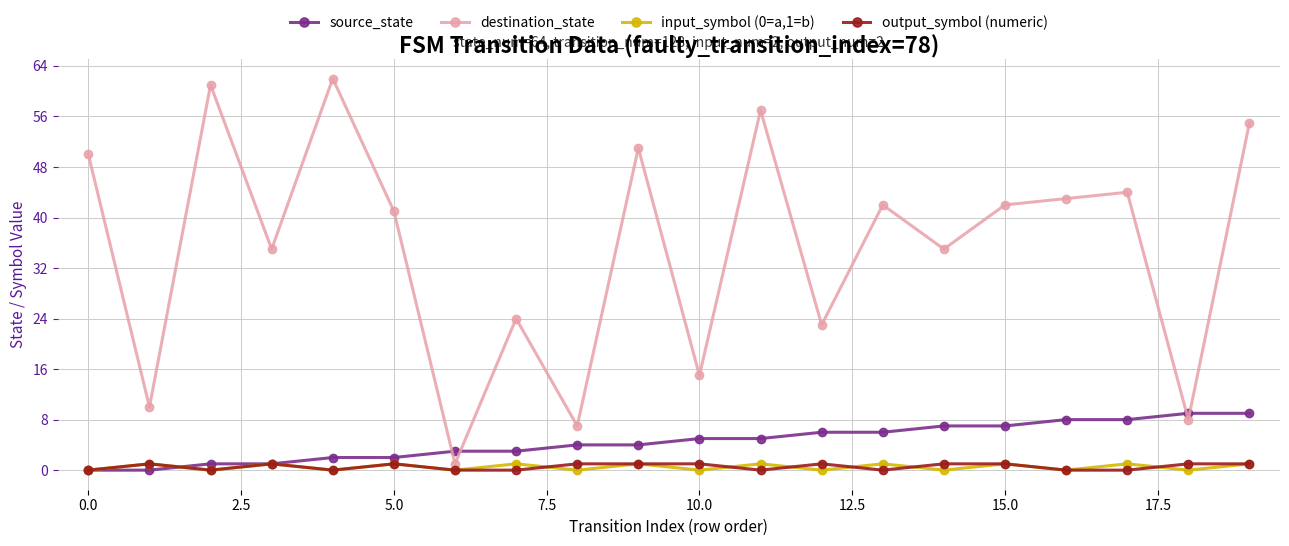

Reading left to right, what are all the values shown in this chart?

source_state: 0	0	1	1	2	2	3	3	4	4	5	5	6	6	7	7	8	8	9	9
destination_state: 50	10	61	35	62	41	1	24	7	51	15	57	23	42	35	42	43	44	8	55
input_symbol (0=a,1=b): 0	1	0	1	0	1	0	1	0	1	0	1	0	1	0	1	0	1	0	1
output_symbol (numeric): 0	1	0	1	0	1	0	0	1	1	1	0	1	0	1	1	0	0	1	1